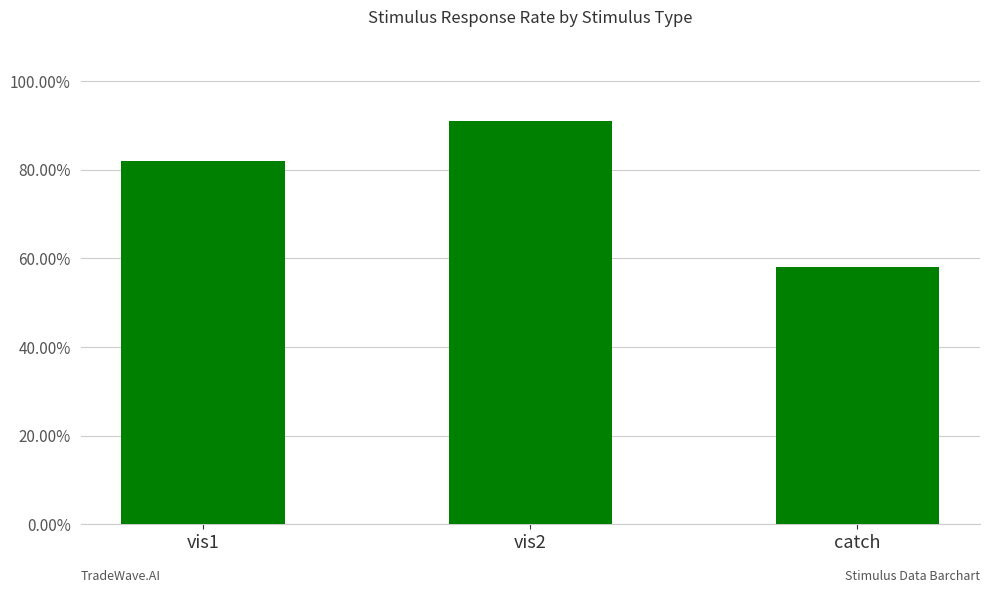

Which category has the highest value across all series?

vis2